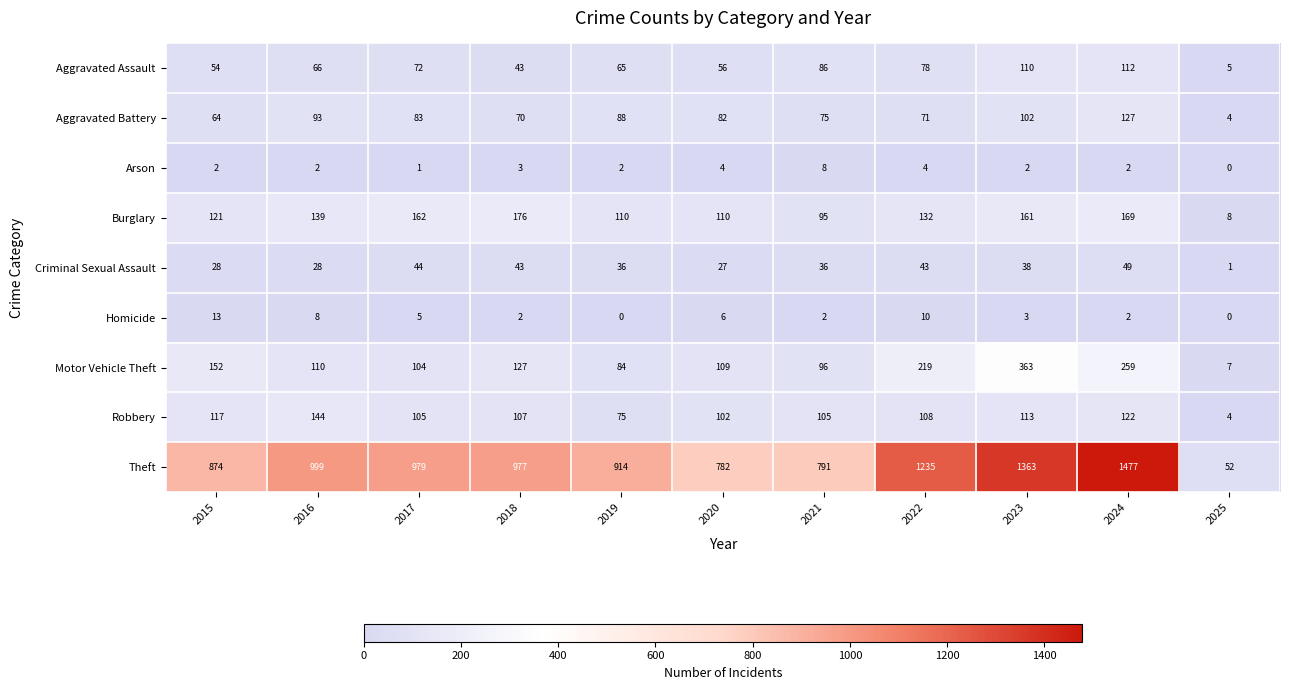

Which label corresponds to the largest value in the chart?

2024